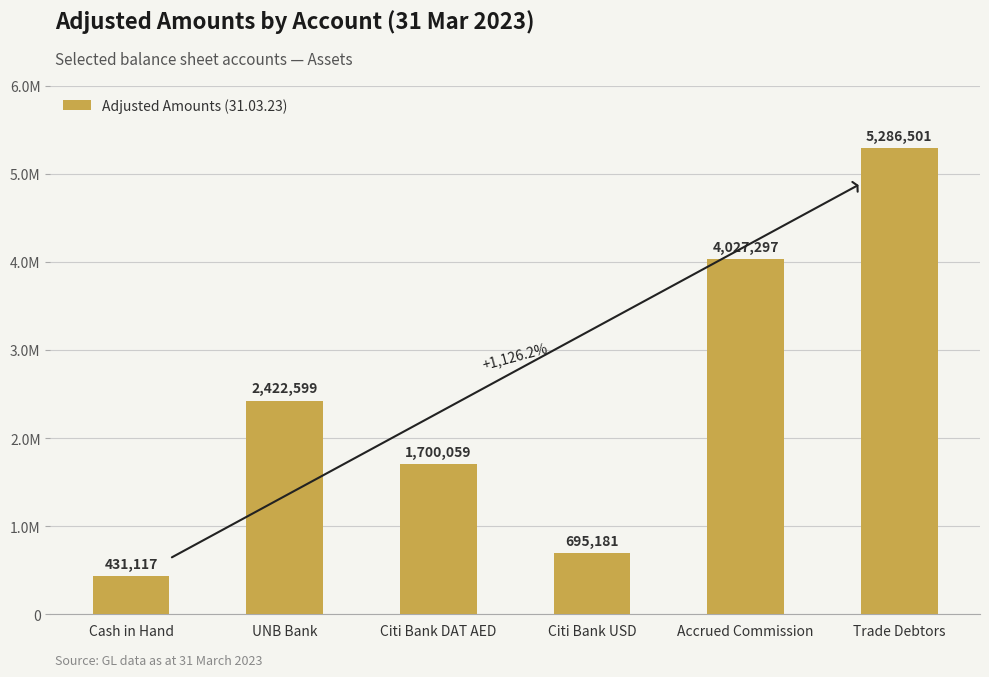

Which label corresponds to the smallest value in the chart?

Cash in Hand